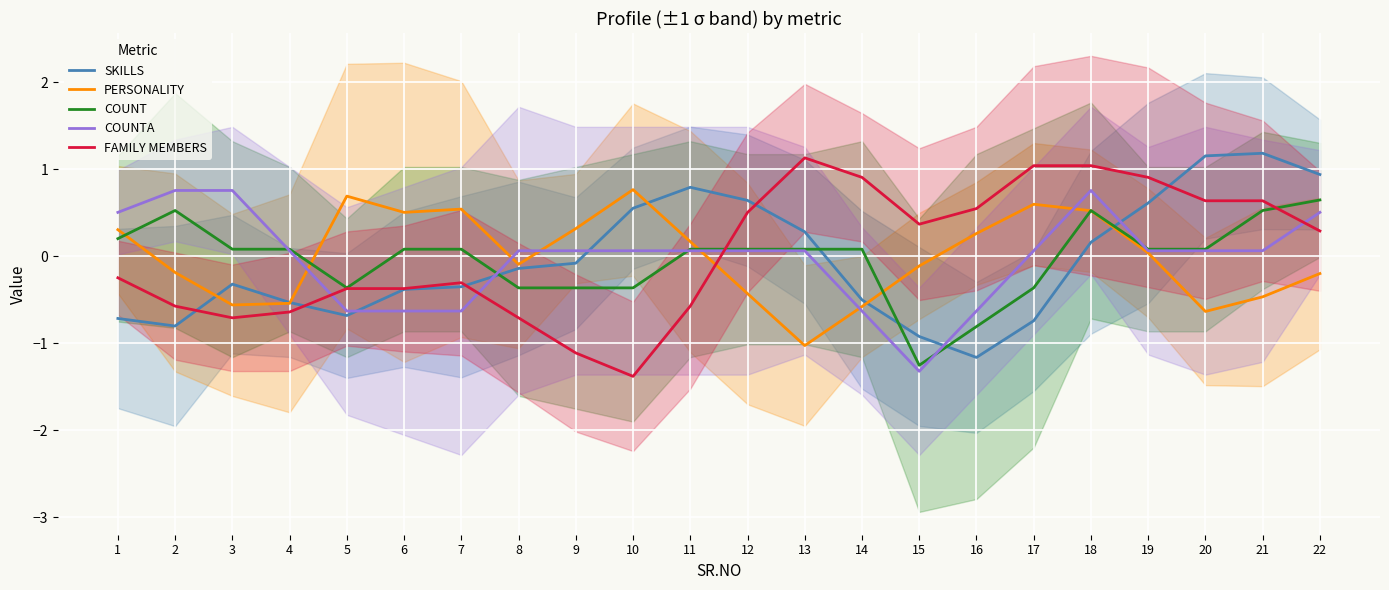

Is the value of COUNT at 8 greater than the value of PERSONALITY at 11?

No